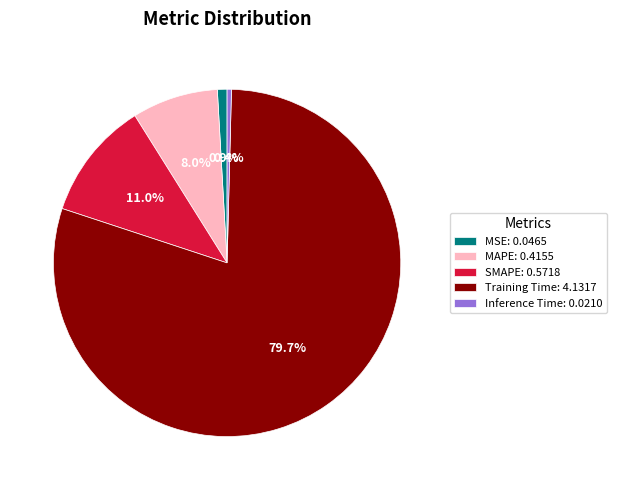

To the nearest percent, what is the average slice percentage?

20%